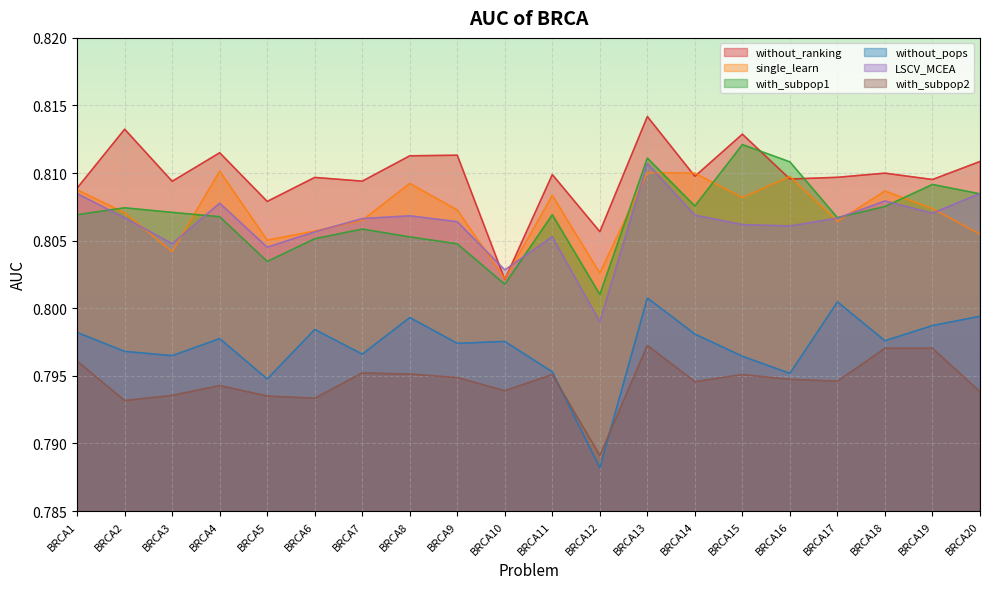

Reading right to left, what are all the values shown in this chart?

without_ranking: BRCA20=0.8	BRCA19=0.8	BRCA18=0.8	BRCA17=0.8	BRCA16=0.8	BRCA15=0.8	BRCA14=0.8	BRCA13=0.8	BRCA12=0.8	BRCA11=0.8	BRCA10=0.8	BRCA9=0.8	BRCA8=0.8	BRCA7=0.8	BRCA6=0.8	BRCA5=0.8	BRCA4=0.8	BRCA3=0.8	BRCA2=0.8	BRCA1=0.8
single_learn: BRCA20=0.8	BRCA19=0.8	BRCA18=0.8	BRCA17=0.8	BRCA16=0.8	BRCA15=0.8	BRCA14=0.8	BRCA13=0.8	BRCA12=0.8	BRCA11=0.8	BRCA10=0.8	BRCA9=0.8	BRCA8=0.8	BRCA7=0.8	BRCA6=0.8	BRCA5=0.8	BRCA4=0.8	BRCA3=0.8	BRCA2=0.8	BRCA1=0.8
with_subpop1: BRCA20=0.8	BRCA19=0.8	BRCA18=0.8	BRCA17=0.8	BRCA16=0.8	BRCA15=0.8	BRCA14=0.8	BRCA13=0.8	BRCA12=0.8	BRCA11=0.8	BRCA10=0.8	BRCA9=0.8	BRCA8=0.8	BRCA7=0.8	BRCA6=0.8	BRCA5=0.8	BRCA4=0.8	BRCA3=0.8	BRCA2=0.8	BRCA1=0.8
without_pops: BRCA20=0.8	BRCA19=0.8	BRCA18=0.8	BRCA17=0.8	BRCA16=0.8	BRCA15=0.8	BRCA14=0.8	BRCA13=0.8	BRCA12=0.8	BRCA11=0.8	BRCA10=0.8	BRCA9=0.8	BRCA8=0.8	BRCA7=0.8	BRCA6=0.8	BRCA5=0.8	BRCA4=0.8	BRCA3=0.8	BRCA2=0.8	BRCA1=0.8
LSCV_MCEA: BRCA20=0.8	BRCA19=0.8	BRCA18=0.8	BRCA17=0.8	BRCA16=0.8	BRCA15=0.8	BRCA14=0.8	BRCA13=0.8	BRCA12=0.8	BRCA11=0.8	BRCA10=0.8	BRCA9=0.8	BRCA8=0.8	BRCA7=0.8	BRCA6=0.8	BRCA5=0.8	BRCA4=0.8	BRCA3=0.8	BRCA2=0.8	BRCA1=0.8
with_subpop2: BRCA20=0.8	BRCA19=0.8	BRCA18=0.8	BRCA17=0.8	BRCA16=0.8	BRCA15=0.8	BRCA14=0.8	BRCA13=0.8	BRCA12=0.8	BRCA11=0.8	BRCA10=0.8	BRCA9=0.8	BRCA8=0.8	BRCA7=0.8	BRCA6=0.8	BRCA5=0.8	BRCA4=0.8	BRCA3=0.8	BRCA2=0.8	BRCA1=0.8